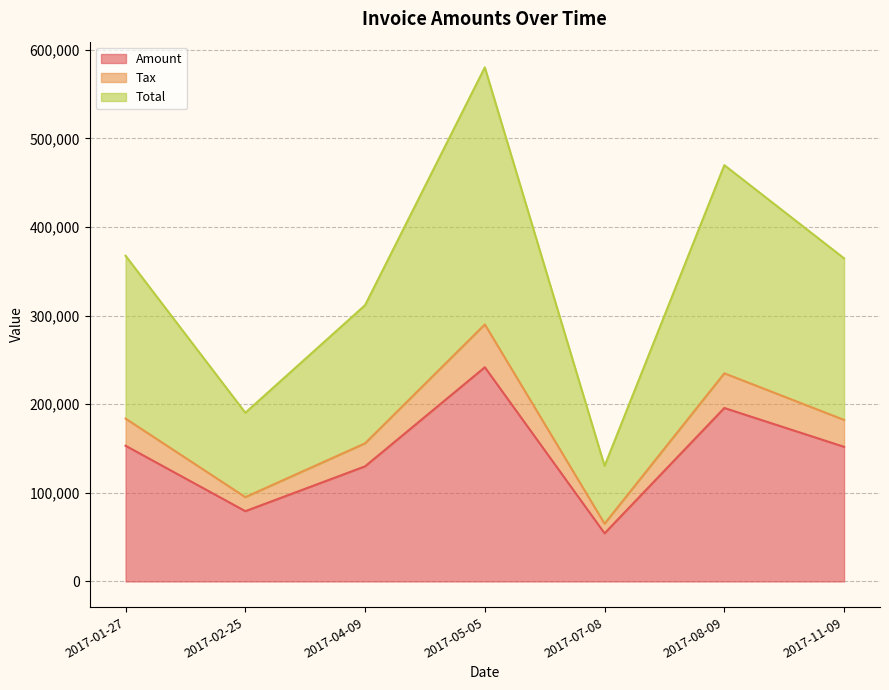

What is the greatest value displayed?

580202.2